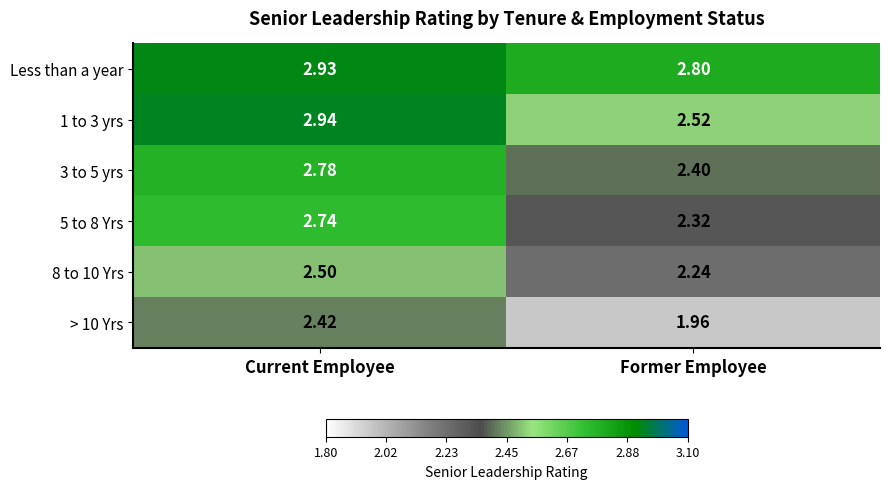

At which category does the chart reach its peak across all series?

Current Employee